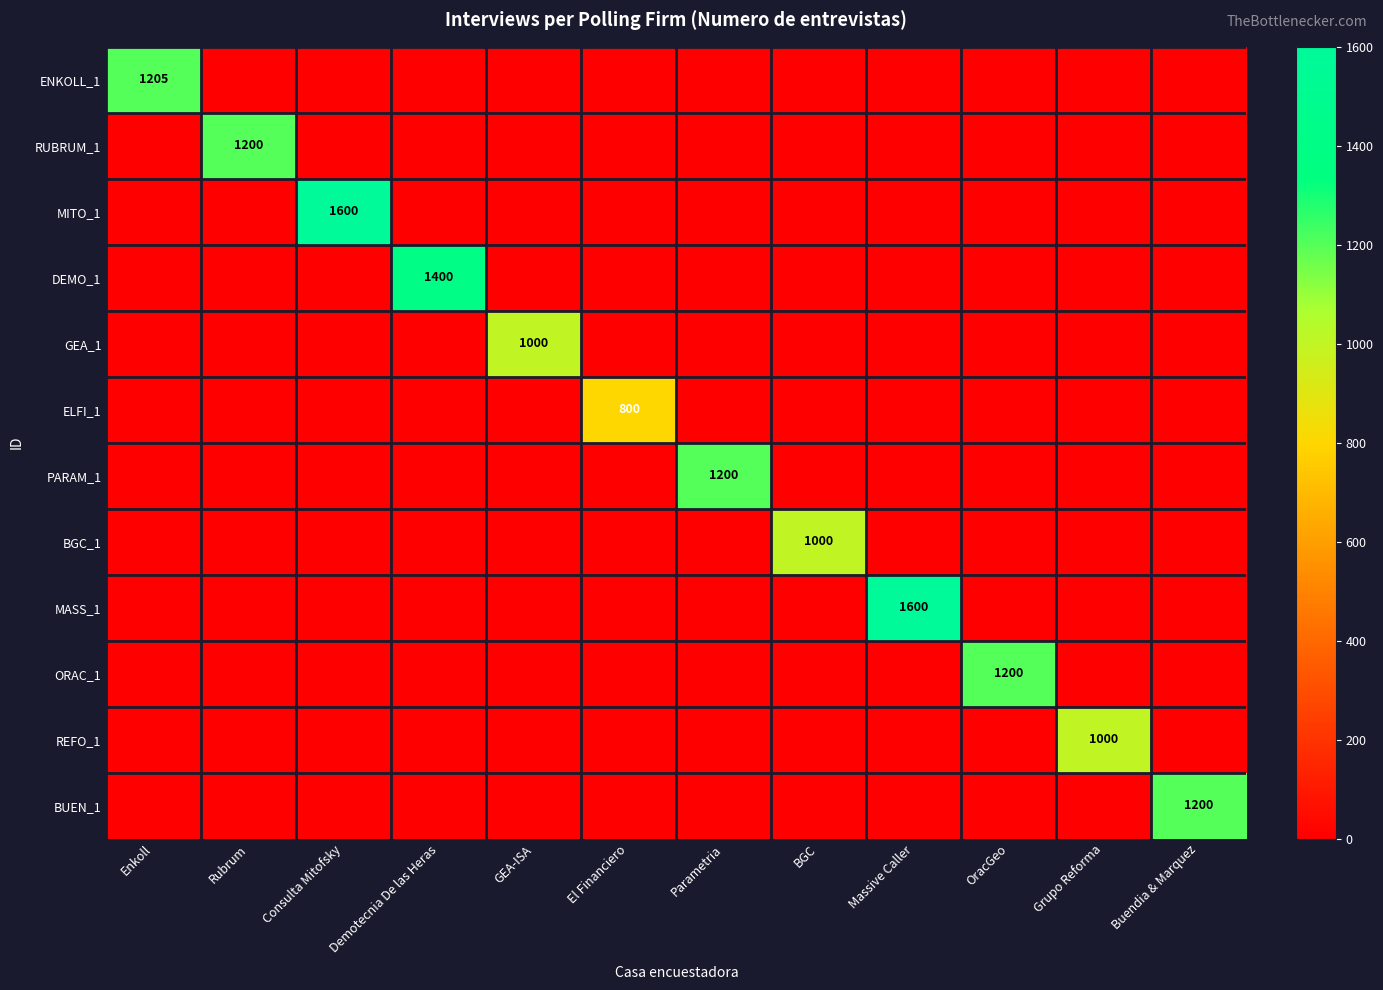

At how many categories does at least one series exceed 950?

11